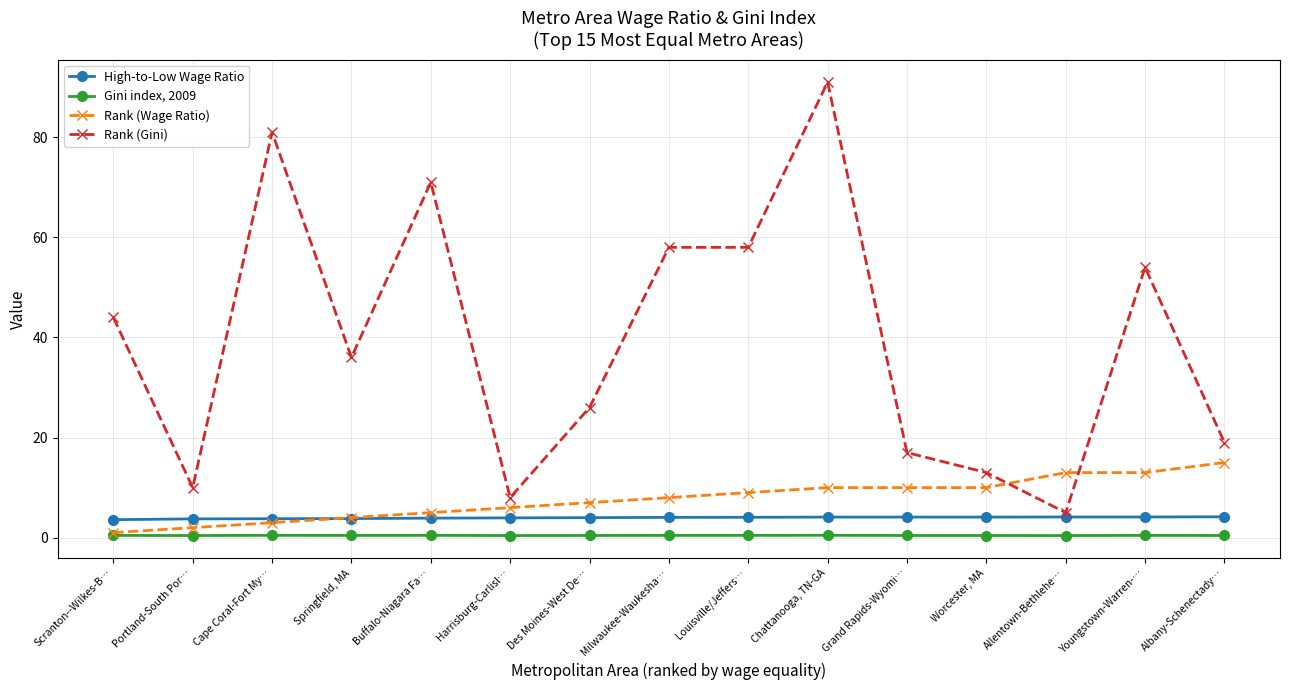

Rank the series by their maximum value, from highest to lowest.

Rank (Gini), Rank (Wage Ratio), High-to-Low Wage Ratio, Gini index, 2009